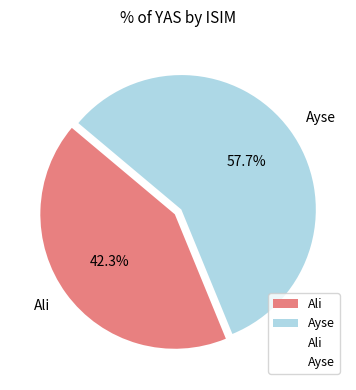

Which category has the smallest portion of the pie?

Ali